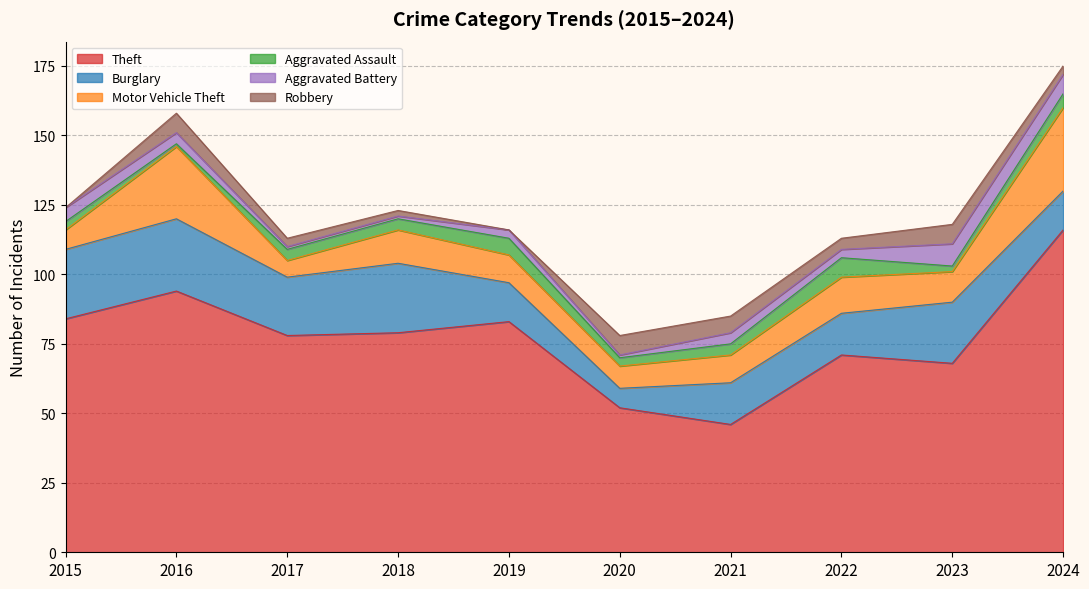

At which label does Theft reach its minimum?

2021